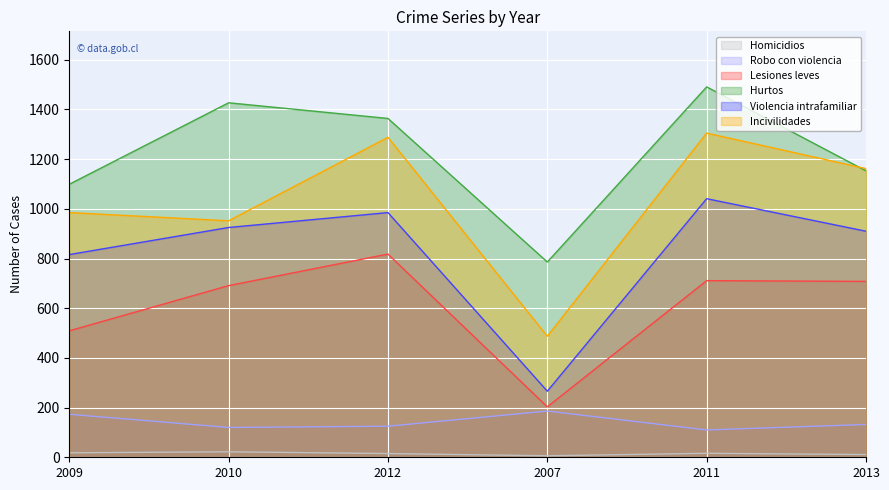

Rank the series at 2011 from lowest to highest value.

Homicidios, Robo con violencia, Lesiones leves, Violencia intrafamiliar, Incivilidades, Hurtos